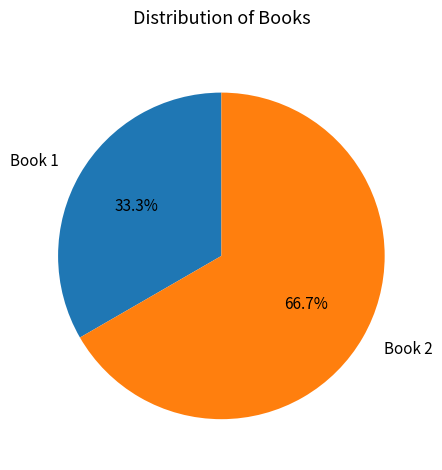

Is the sum of Book 2 and Book 1 greater than half?

Yes